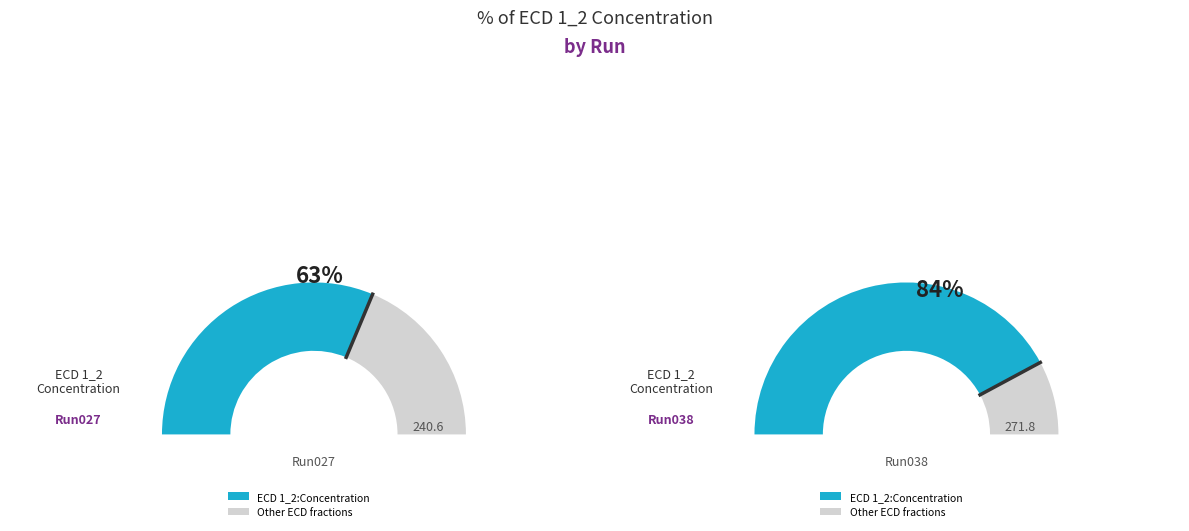

Is there a majority slice in this chart?

Yes